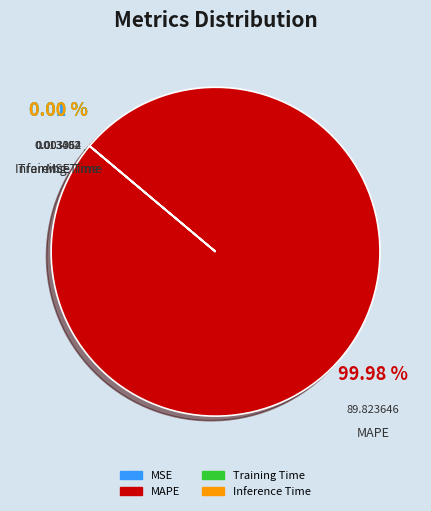

What is the largest slice in the pie chart?

MAPE